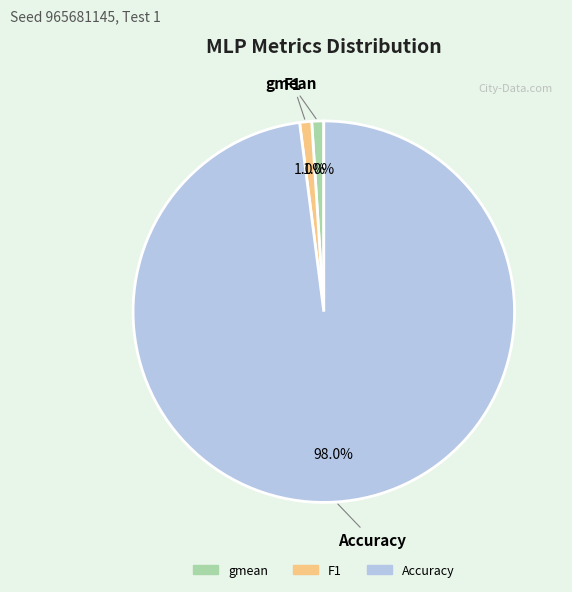

Which category has the biggest portion of the pie?

Accuracy